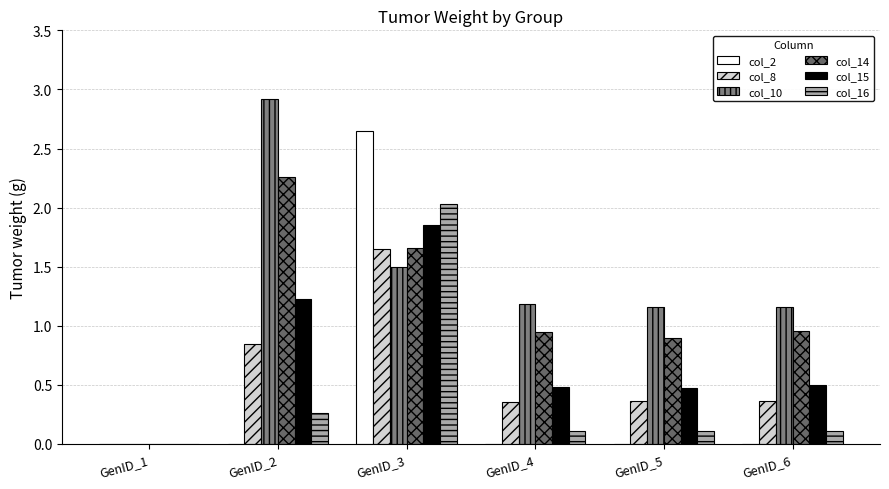

Rank the series at GenID_4 from lowest to highest value.

col_2, col_16, col_8, col_15, col_14, col_10